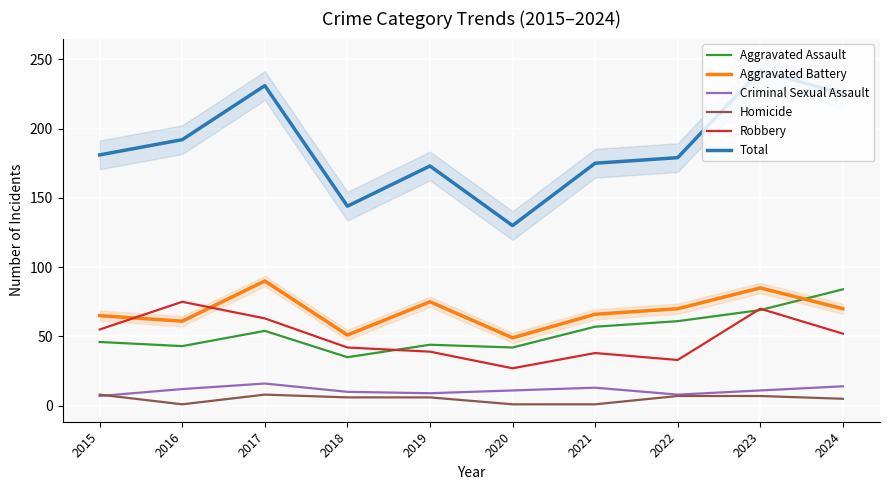

True or false: Criminal Sexual Assault has a value of 2 at 2019.

False